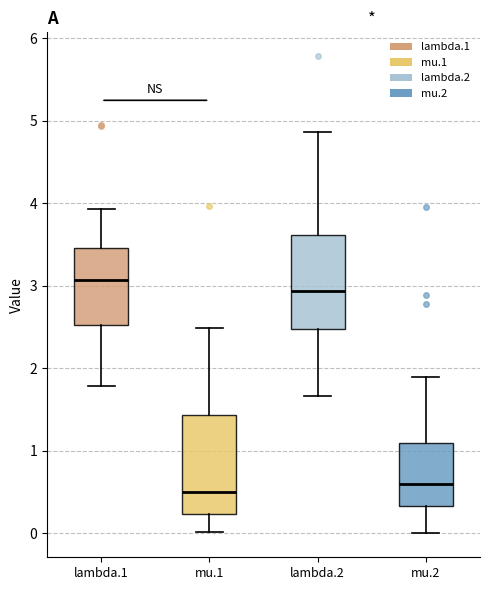

Which box has the highest median line?

lambda.1